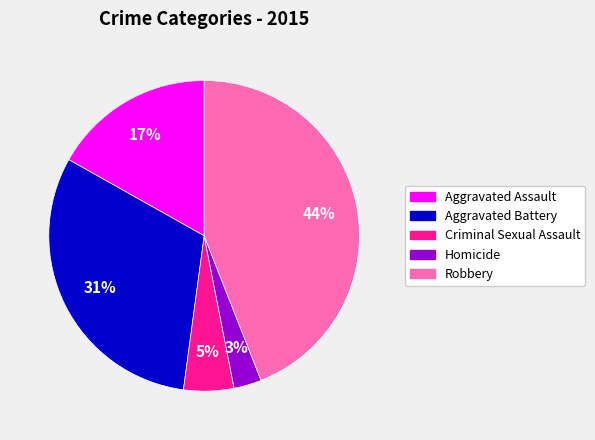

Which slice is the smallest?

Homicide